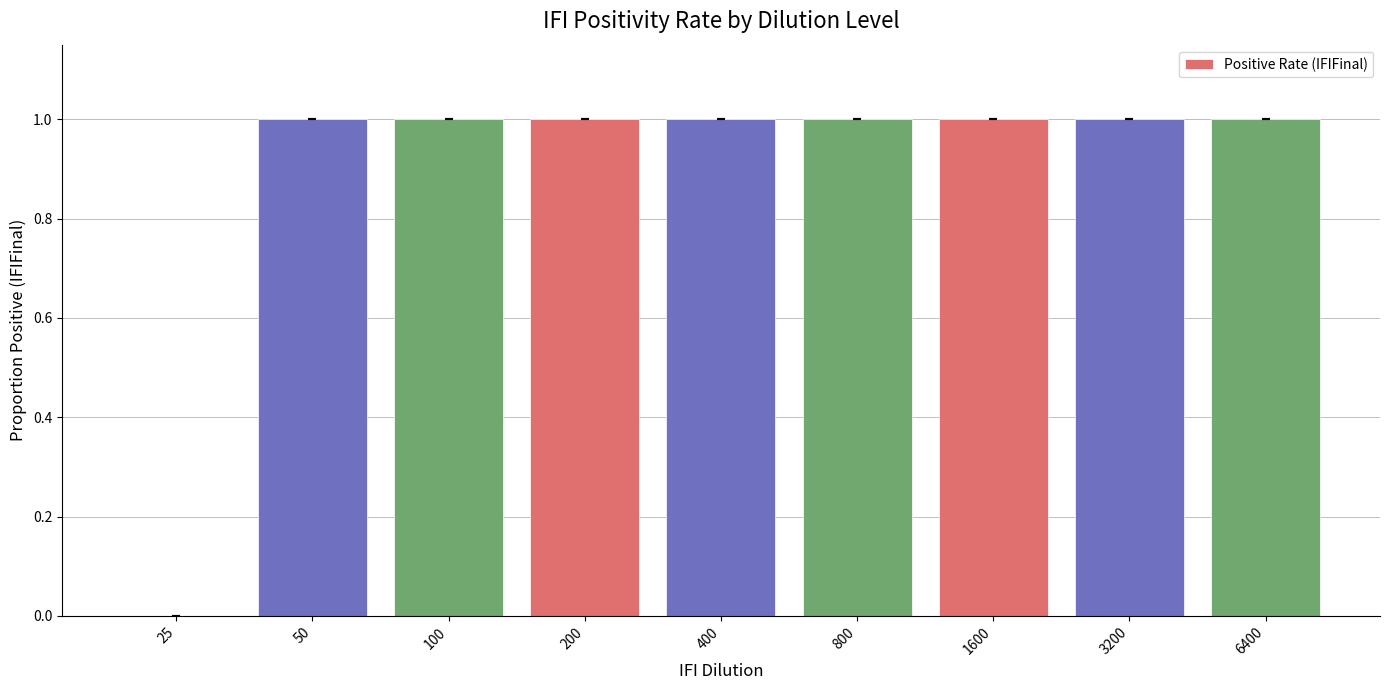

How many values are between 1 and 2?

8